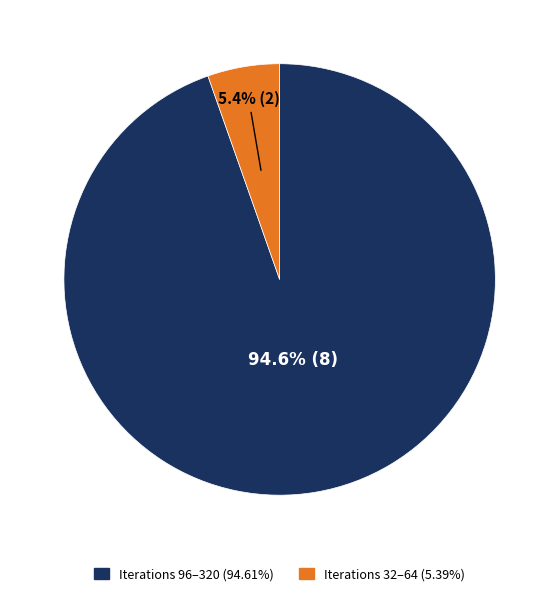

Does any single category account for the majority?

Yes